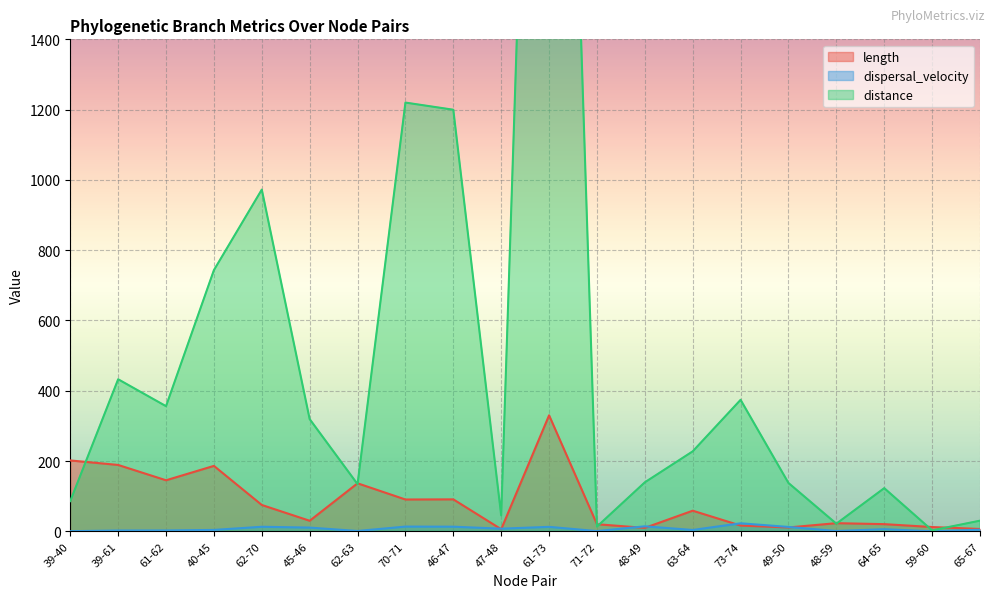

Reading left to right, what are all the values shown in this chart?

length: 201.7	188.9	145.3	186.2	75.0	30.1	136.7	90.6	90.9	6.0	330.1	20.2	9.8	58.7	16.4	11.0	23.2	20.4	12.2	6.7
dispersal_velocity: 0.4	2.3	2.5	4.0	13.0	10.6	1.0	13.5	13.2	7.5	12.7	0.7	14.2	3.9	22.9	12.5	0.9	6.0	0.2	4.5
distance: 86.1	432.7	356.1	743.3	972.4	319.3	134.2	1220.0	1199.7	45.3	4203.7	13.4	139.4	227.5	374.2	137.5	21.7	122.9	2.7	30.3